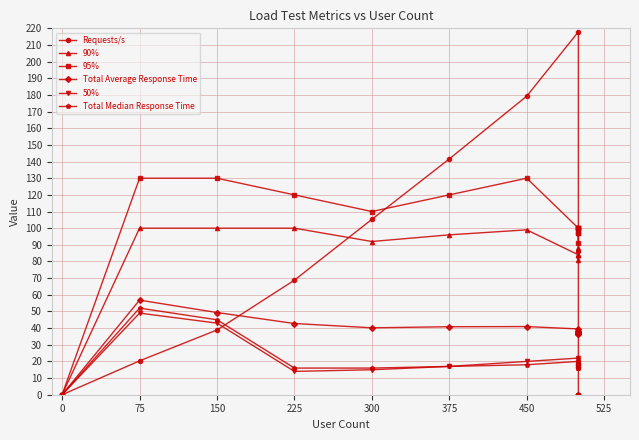

How many data points in 90% are less than 87?

5